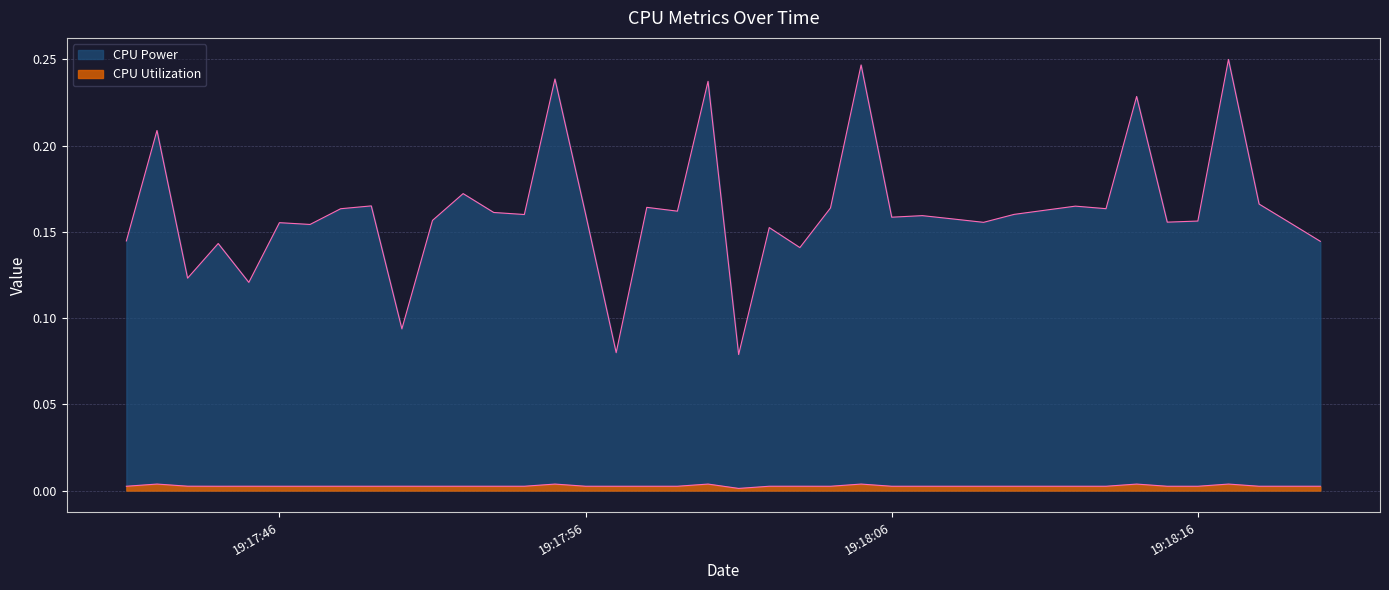

Which series has the largest total across all categories?

CPU Power